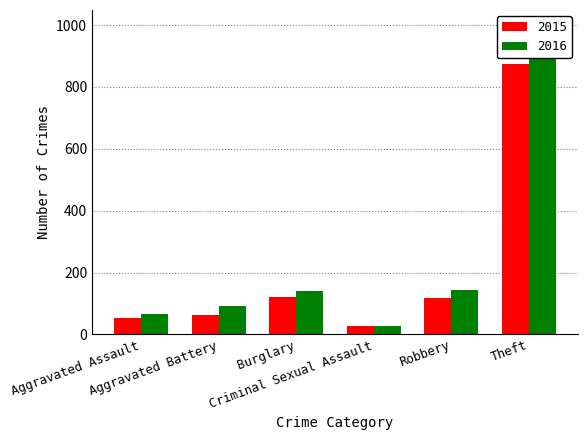

At which label does 2015 first exceed 117?

Burglary